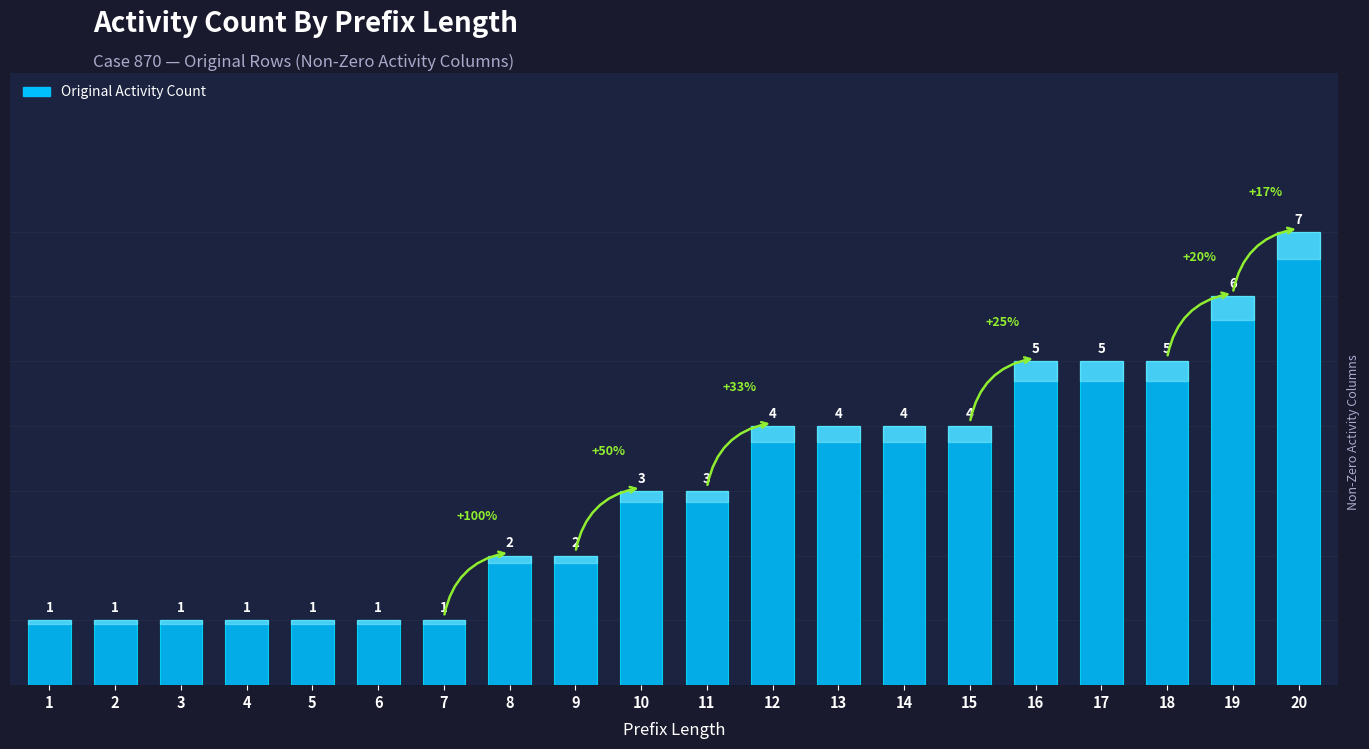

Reading left to right, what are all the values shown in this chart?

1=1	2=1	3=1	4=1	5=1	6=1	7=1	8=2	9=2	10=3	11=3	12=4	13=4	14=4	15=4	16=5	17=5	18=5	19=6	20=7